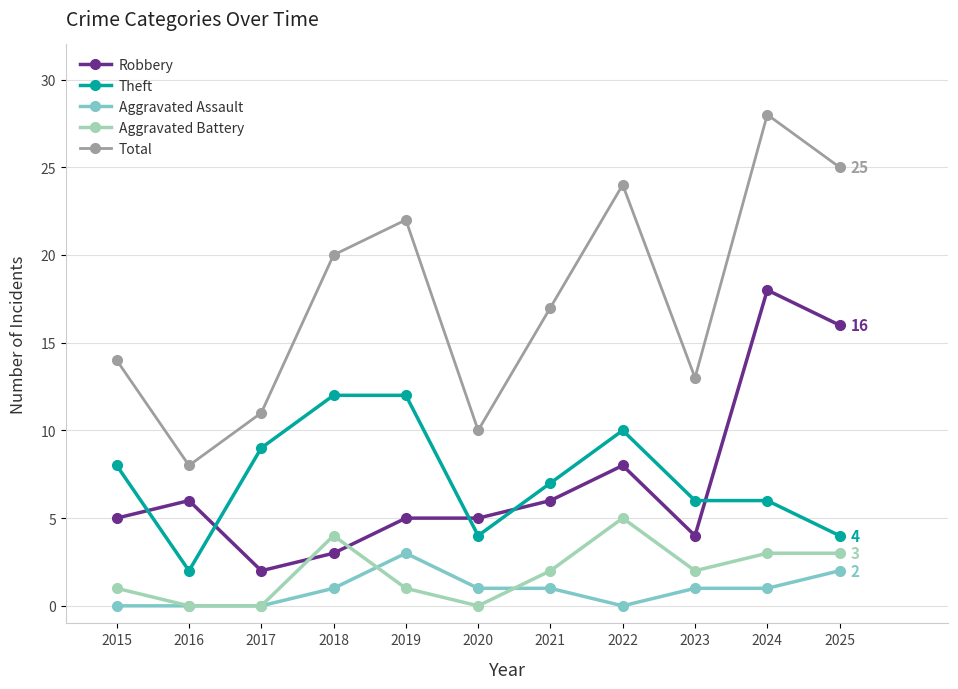

What is the greatest value displayed?

28